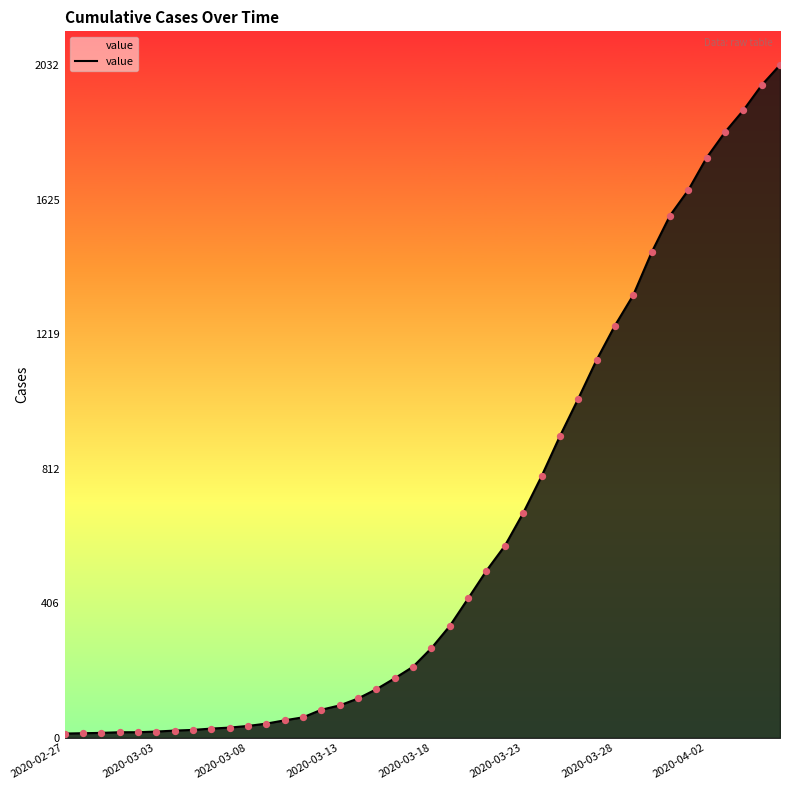

What is the greatest value displayed?

2032